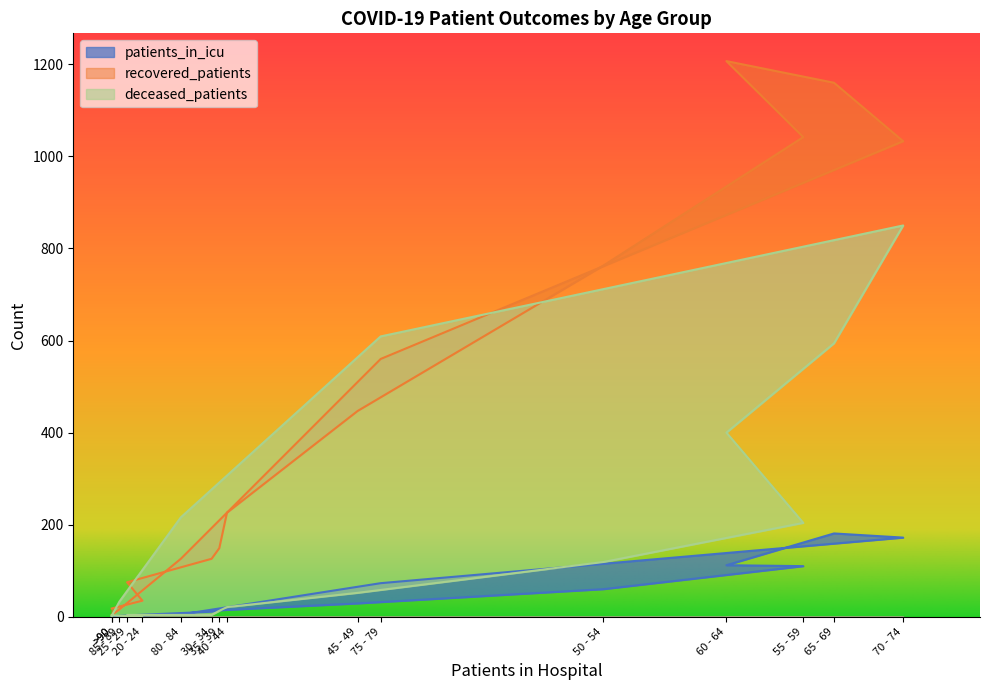

Between 40 - 44 and 80 - 84, which series saw the biggest shift?

deceased_patients